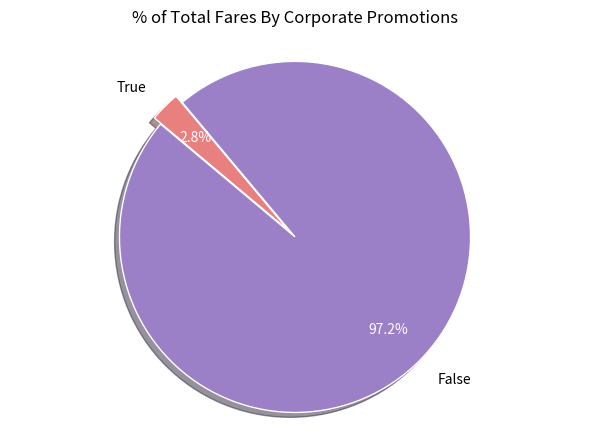

True or false: False accounts for 97% of the total.

True